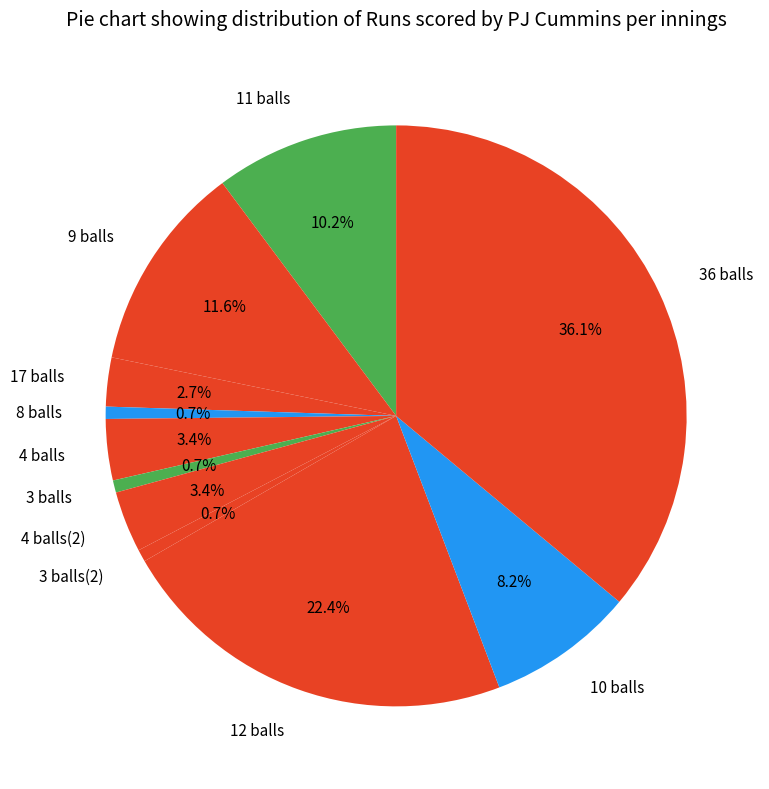

Does 12 balls represent more than half of the total?

No